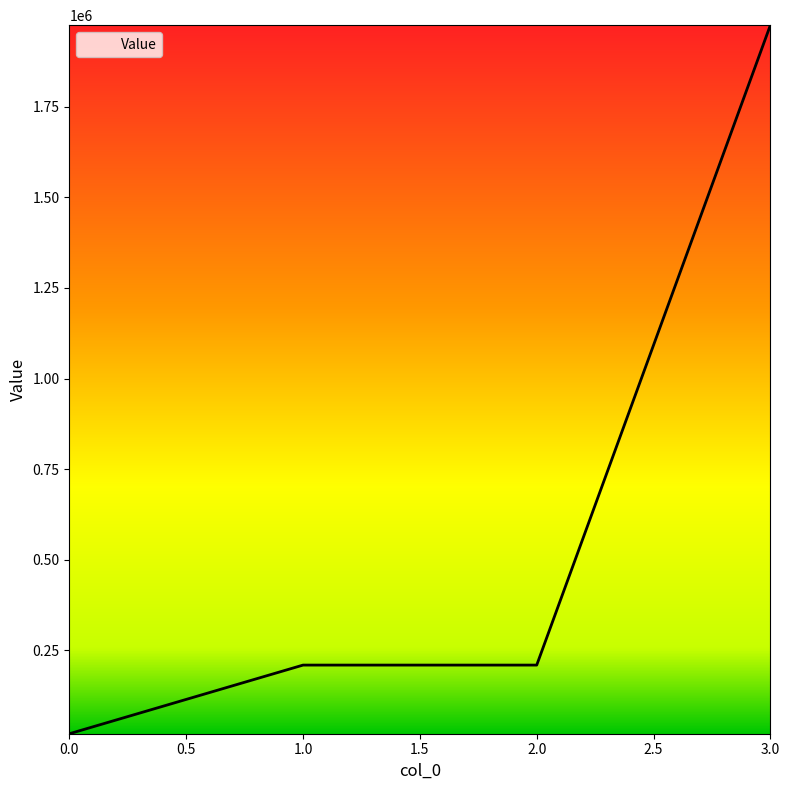

Reading right to left, transcribe all the data shown in this chart.

1974984.0	209468.0	209468.0	20109.6